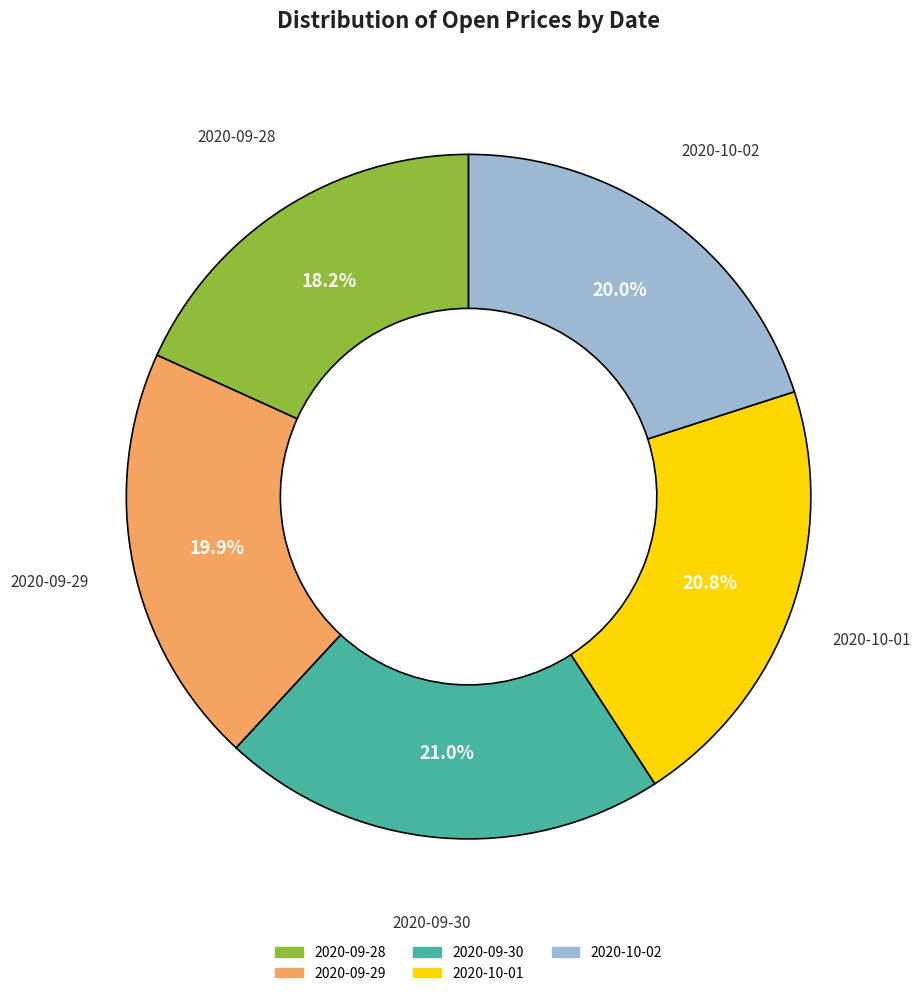

The 2020-10-01 slice represents 21% of the pie. True or false?

True